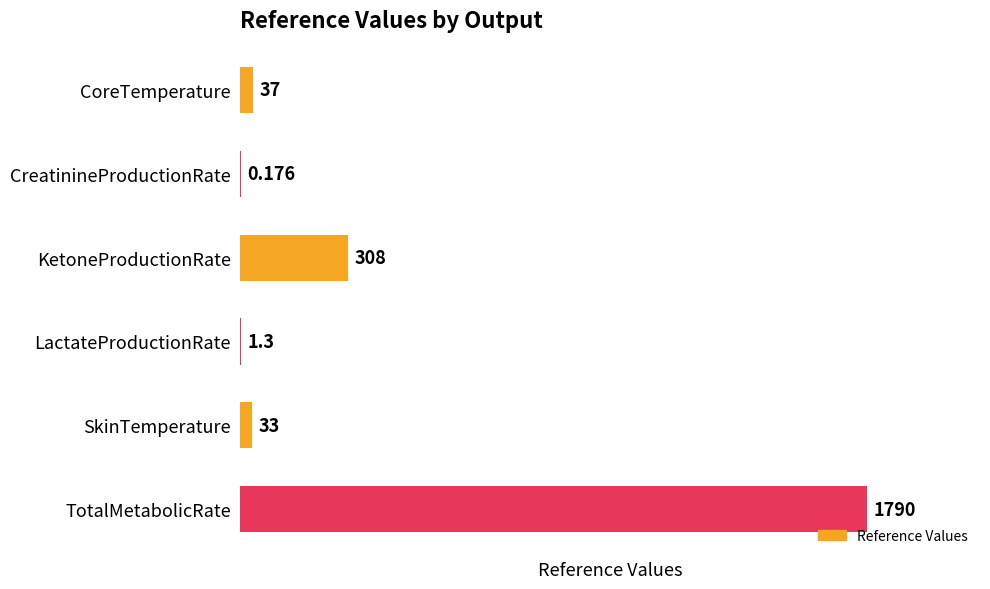

At which label is the value closest to 895?

KetoneProductionRate